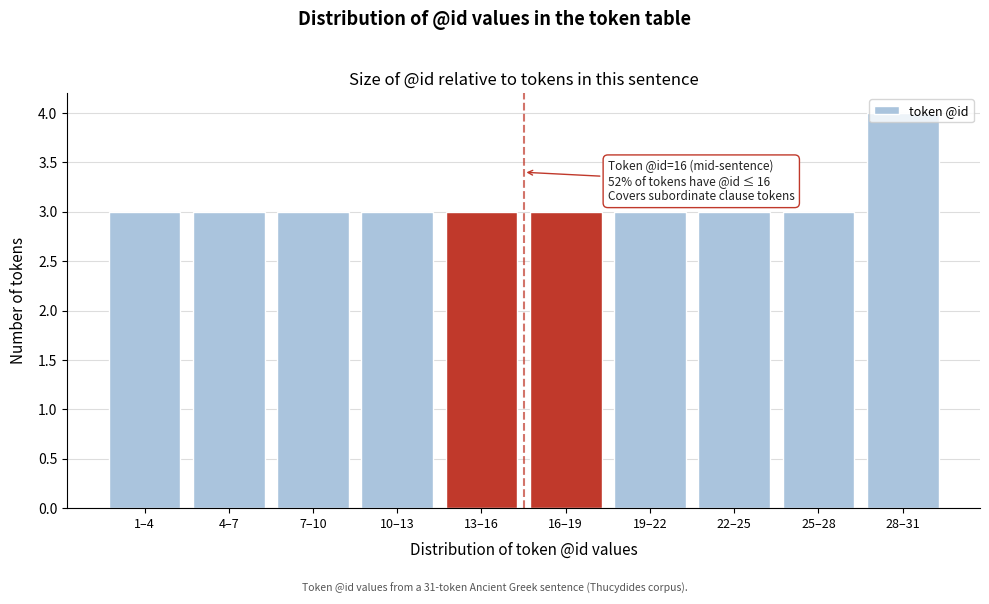

What is the ratio of the value at 22–25 to the value at 19–22?

1.0